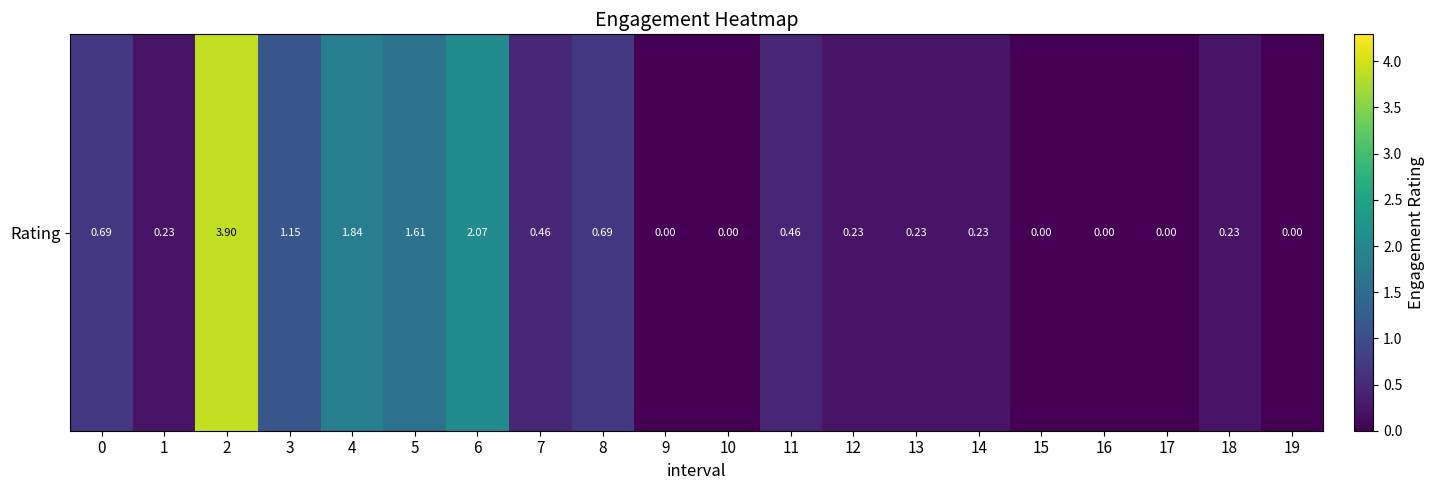

The value at 4 is 3.0. True or false?

False